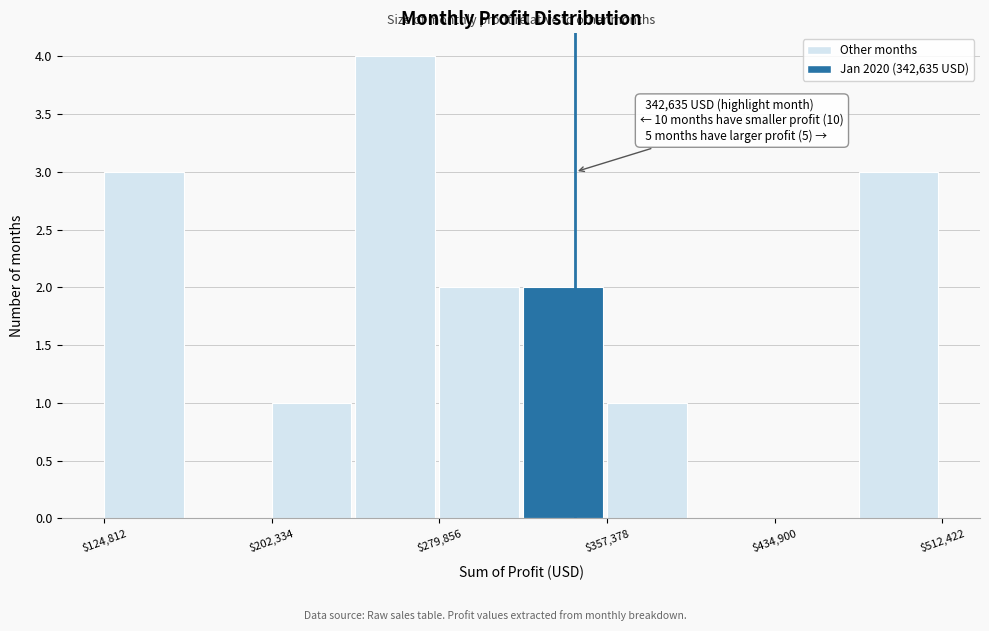

Read against the x-axis, roughly where is the centre of the tallest bar?

260000